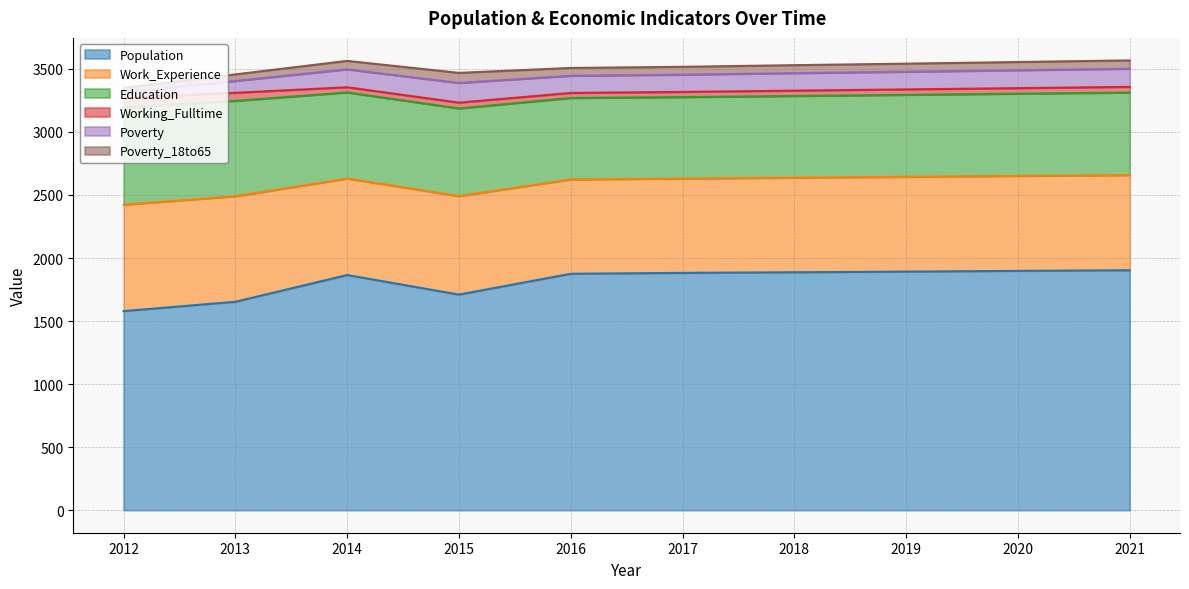

Where is the first local maximum for Education?

2015